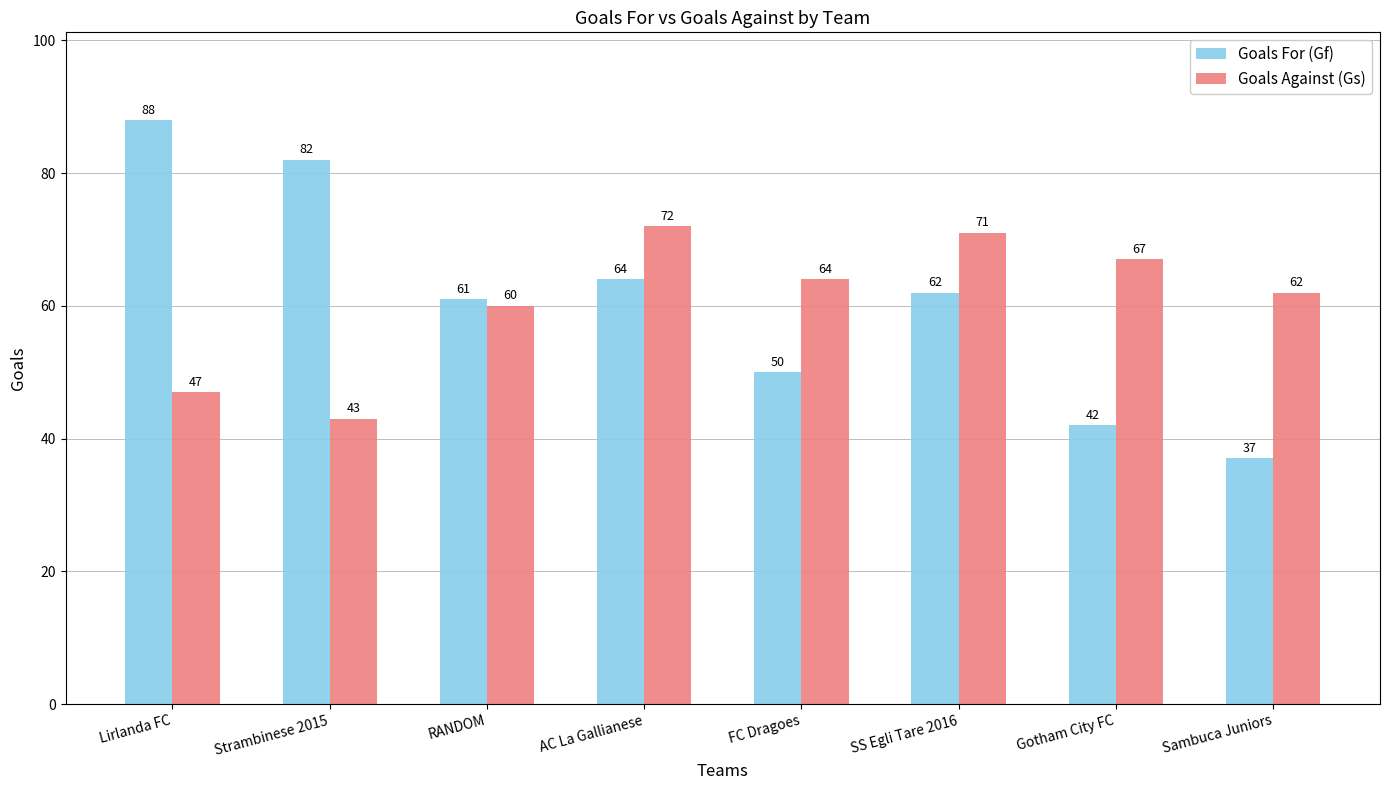

Is it true that Goals Against (Gs) equals 89 at FC Dragoes?

False